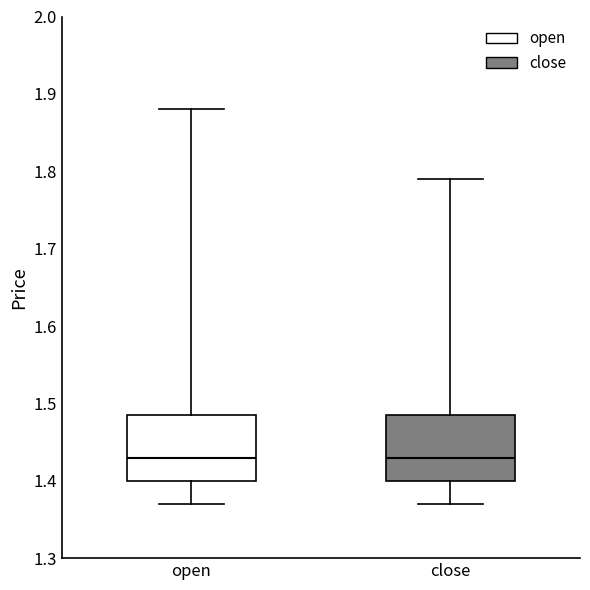

Reading left to right, read every box against the y-axis: the position of its median line, the range the box covers, and the ends of its whiskers. The values are not printed on the chart, so give them approximately, as read against the axis.

open: median 1.43, box 1.40 to 1.49, whiskers 1.37 to 1.88
close: median 1.43, box 1.40 to 1.49, whiskers 1.37 to 1.79